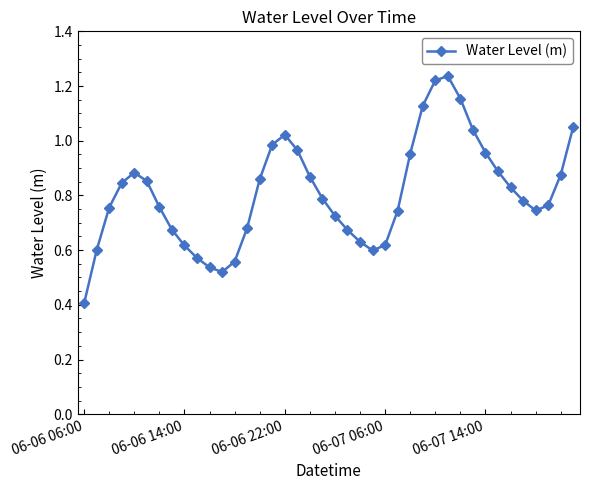

Count the number of data series in this chart.

1